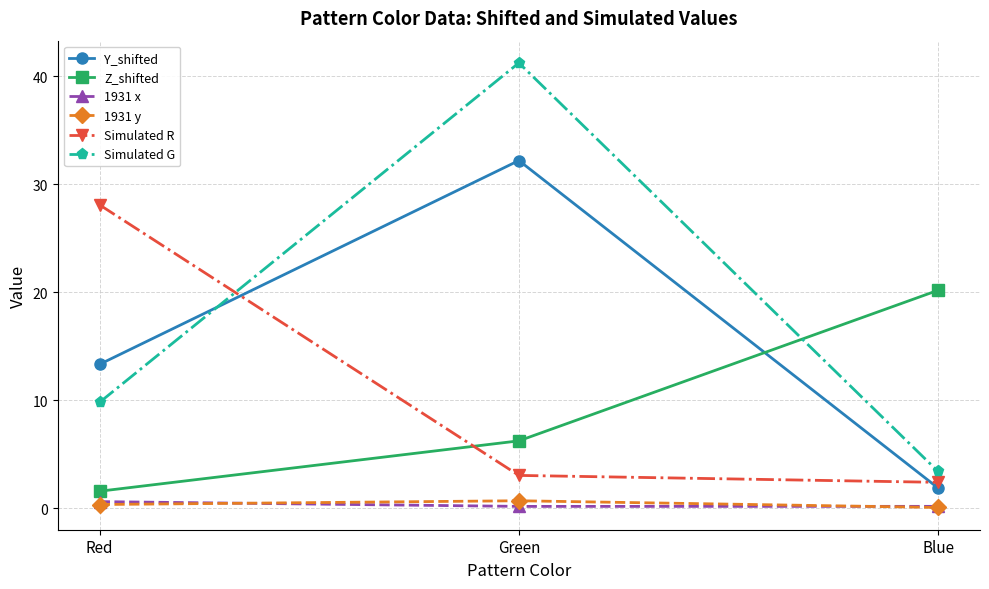

The 1931 x series shows 0.2 at Blue. True or false?

True